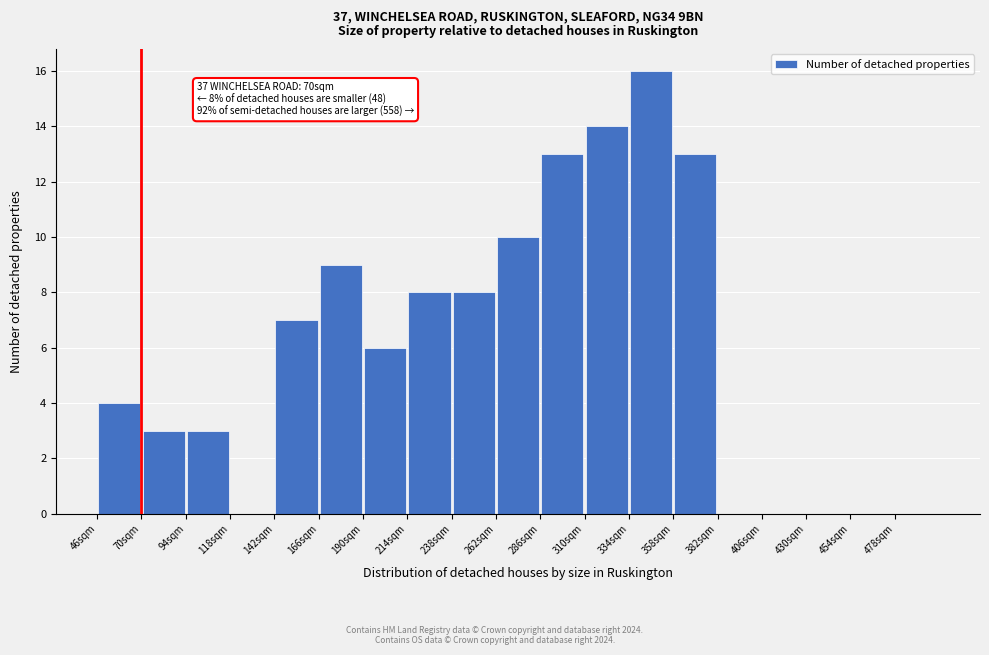

Over which range of the x-axis is the bar tallest?

334 to 358